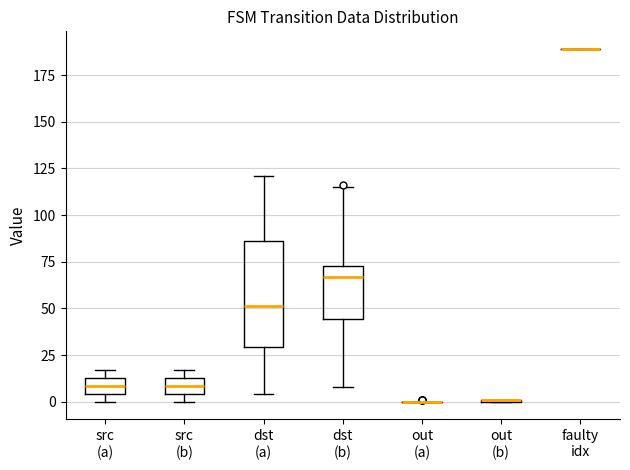

Reading left to right, read every box against the y-axis: the position of its median line, the range the box covers, and the ends of its whiskers. The values are not printed on the chart, so give them approximately, as read against the axis.

src (a): median 10, box 5 to 15, whiskers 0 to 15 (just above the box's upper edge)
src (b): median 10, box 5 to 15, whiskers 0 to 15 (just above the box's upper edge)
dst (a): median 50, box 30 to 85, whiskers 5 to 120
dst (b): median 65, box 45 to 75, whiskers 10 to 115
out (a): box collapsed to a line at 0, whiskers 0 to 0
out (b): box collapsed to a line at 0, whiskers 0 to 0
faulty idx: box collapsed to a line at 190, whiskers 190 to 190